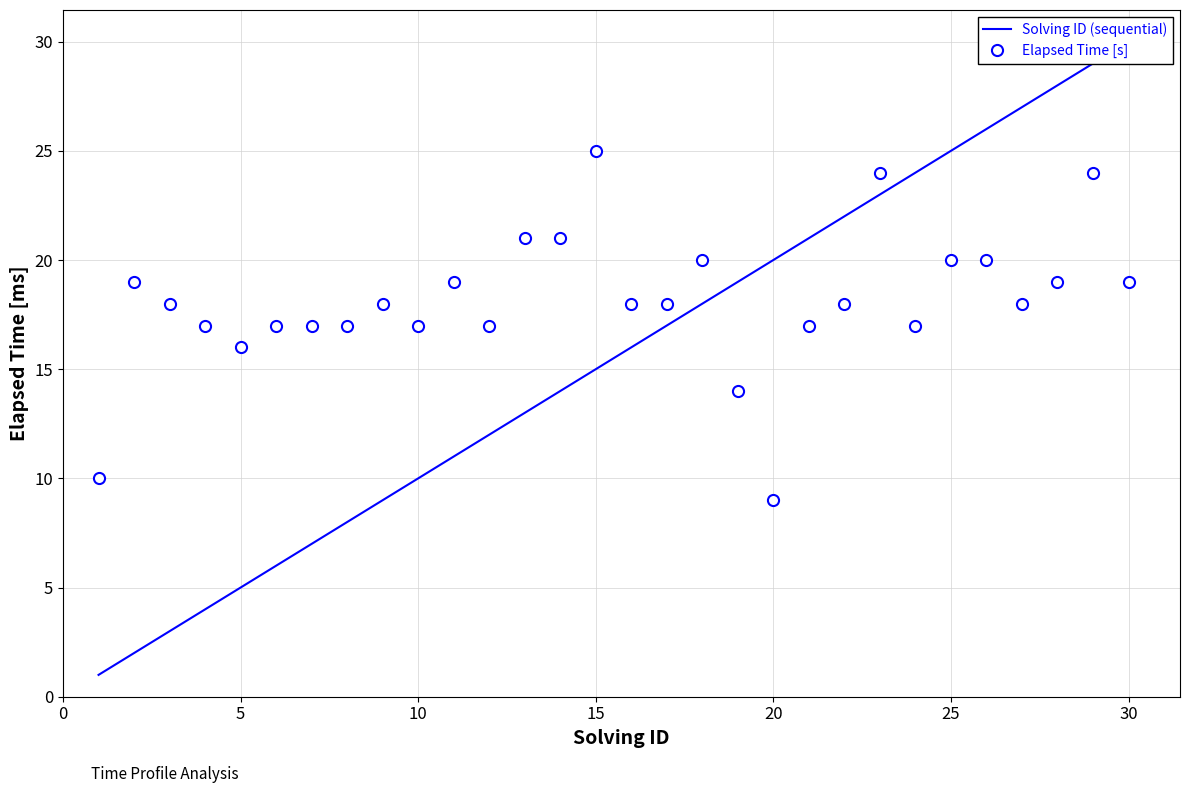

How many values in the Solving ID (sequential) series exceed 16?

14